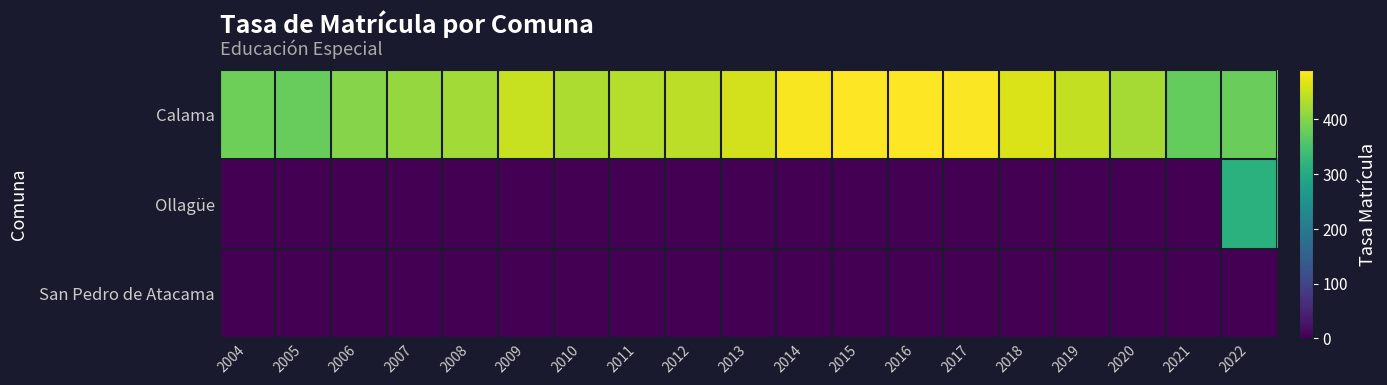

Rank the series at 2006 from lowest to highest value.

Ollagüe, San Pedro de Atacama, Calama